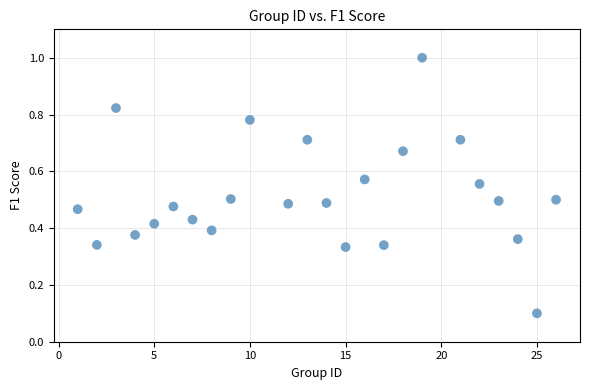

What is the range of Y values (max minus min)?

0.9